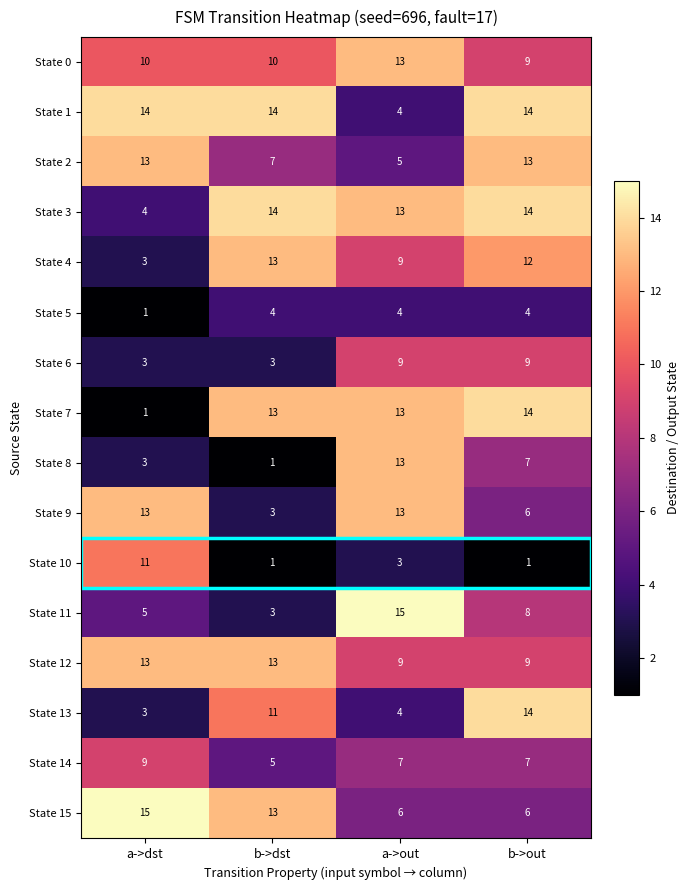

The State 7 series shows 1 at a->dst. True or false?

True